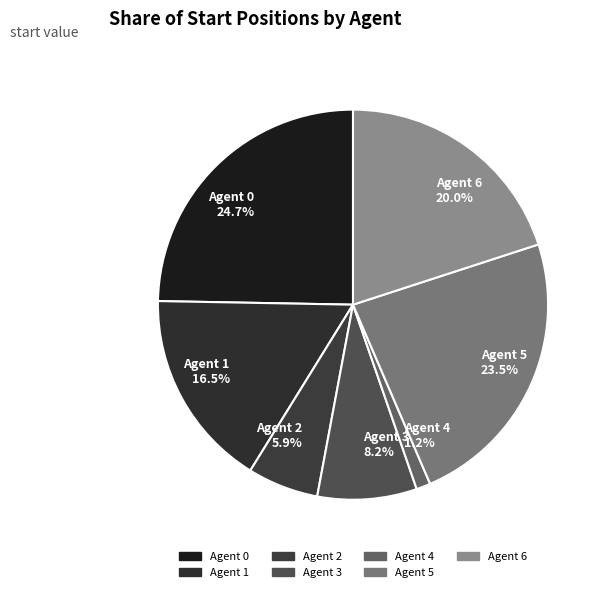

Does Agent 3 represent more than half of the total?

No